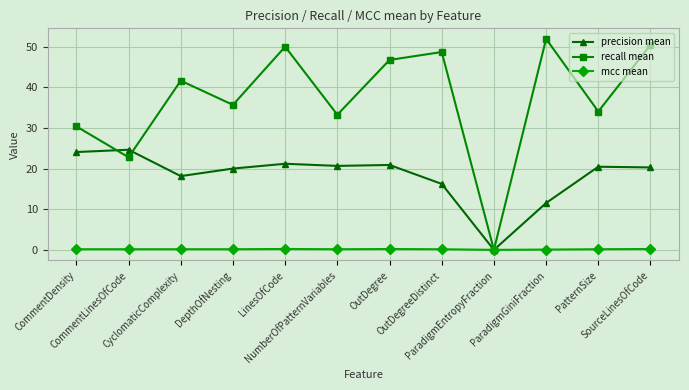

What is the difference between the maximum and minimum values in the recall mean series?

51.9